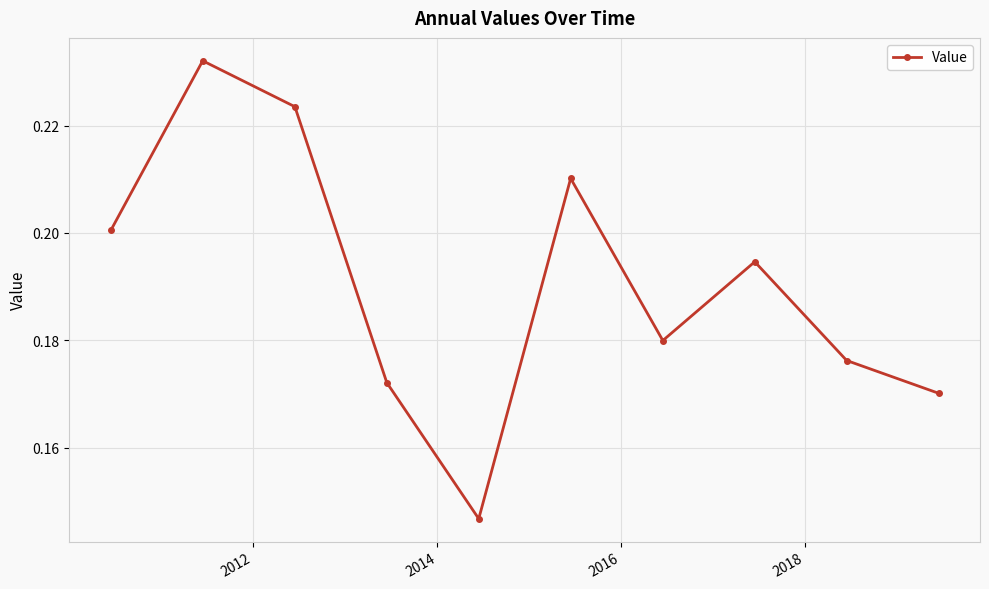

How many interior local peaks (higher than both neighbors) does the data have?

3